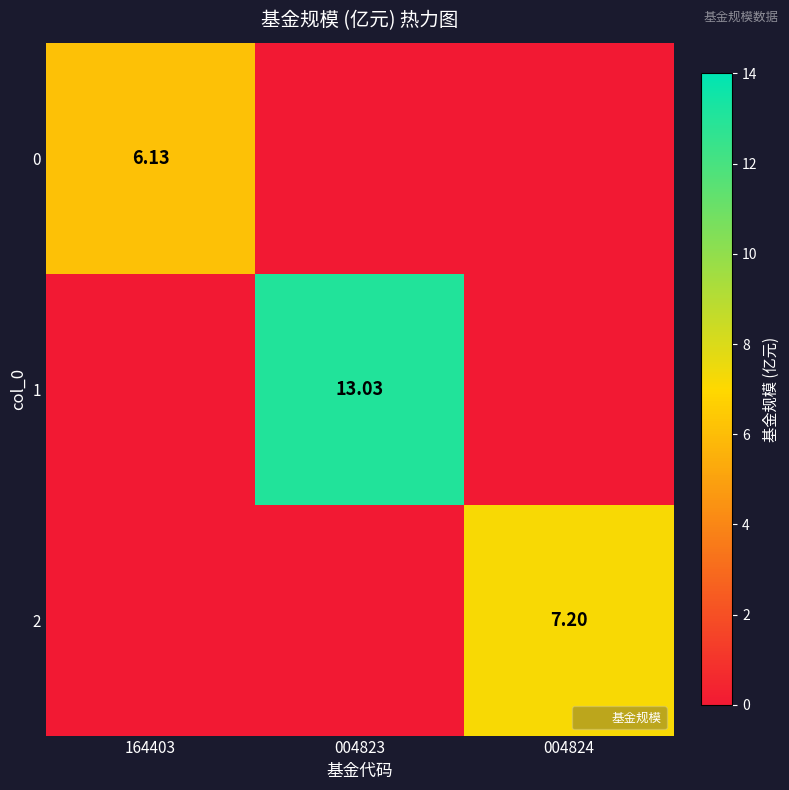

Which series has the largest total across all categories?

1